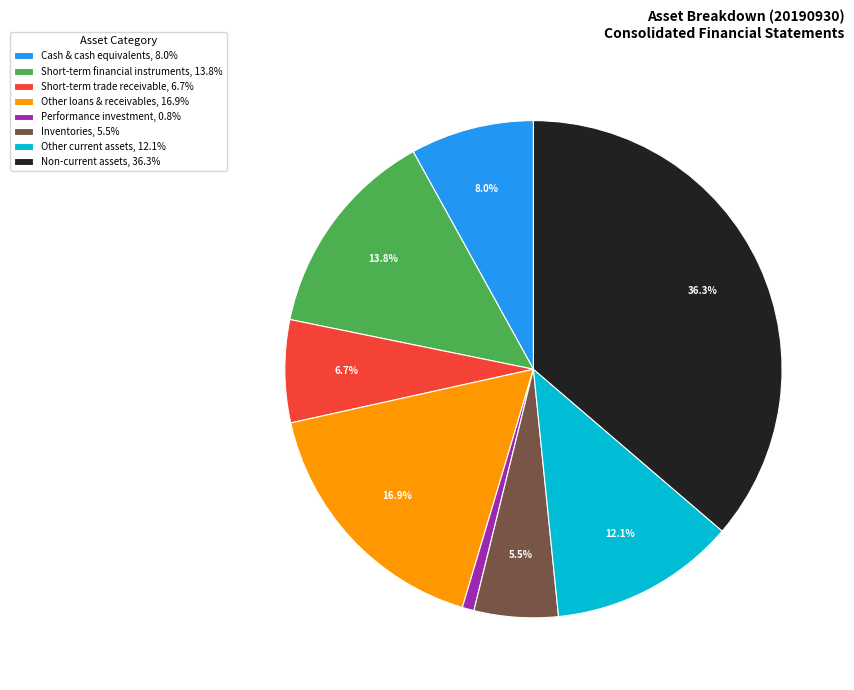

Does Short-term financial instruments, 13.8% account for over 50% of the chart?

No